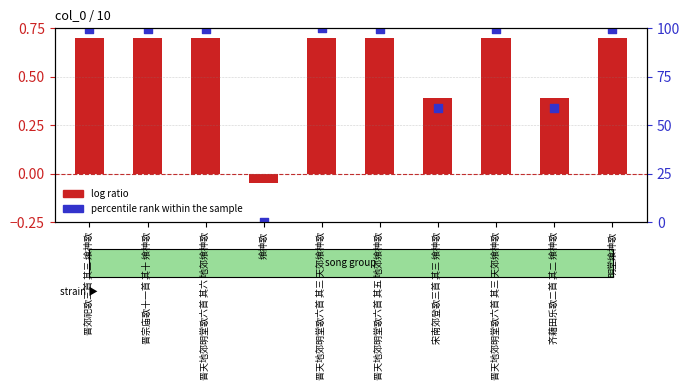

Which series reaches the maximum Y coordinate?

percentile rank within the sample